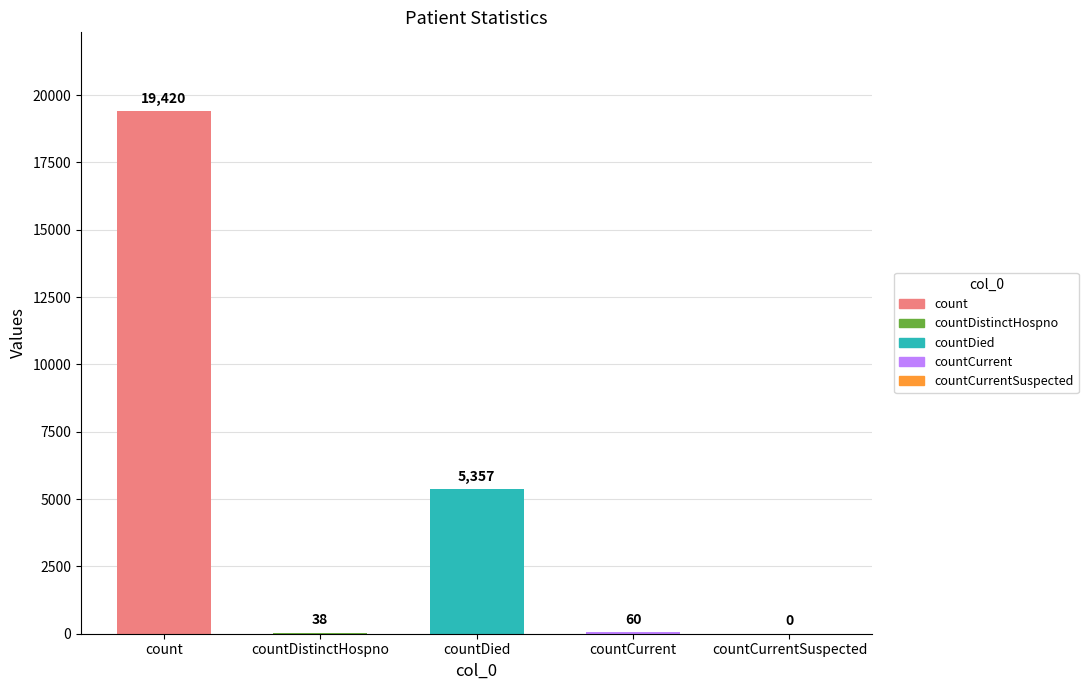

What is the sum of all values?

24875